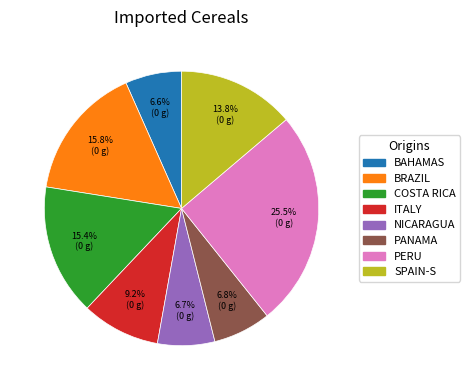

To the nearest percent, what is the difference between the largest and smallest slice percentages?

19%